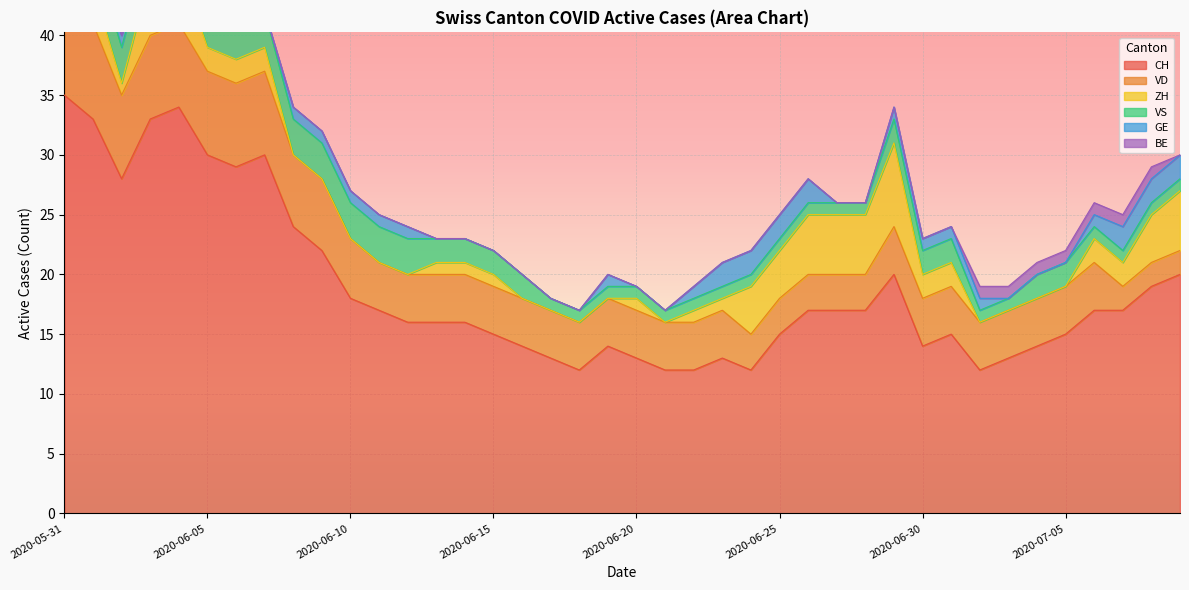

What is the lowest value of the CH series?

12